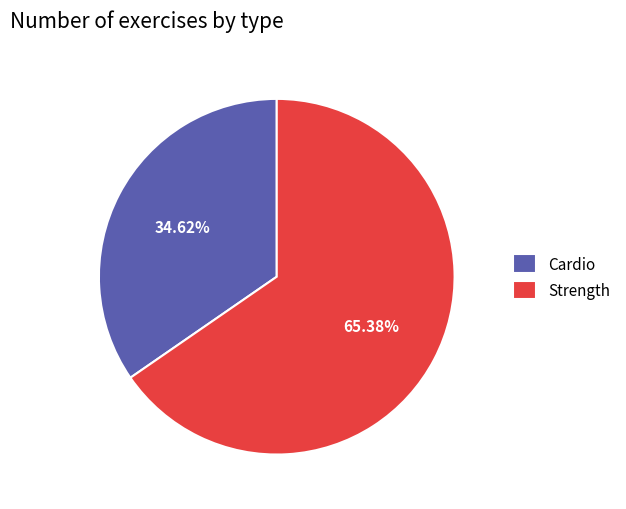

Approximately how many times larger is the value at Strength compared to Cardio?

1.9